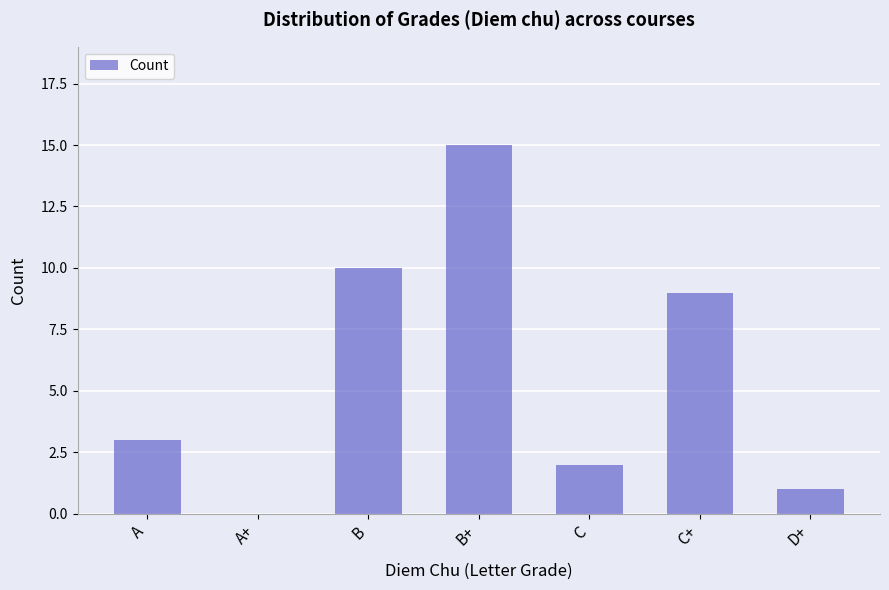

Which label corresponds to the largest value in the chart?

B+